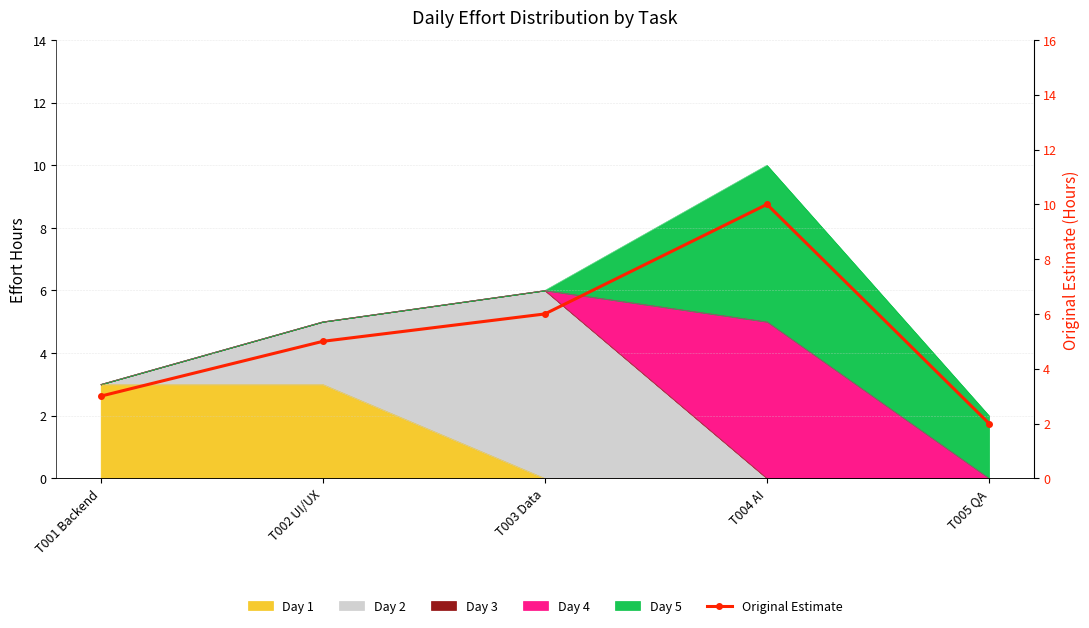

True or false: there are more than 1 points higher than both neighbors.

False